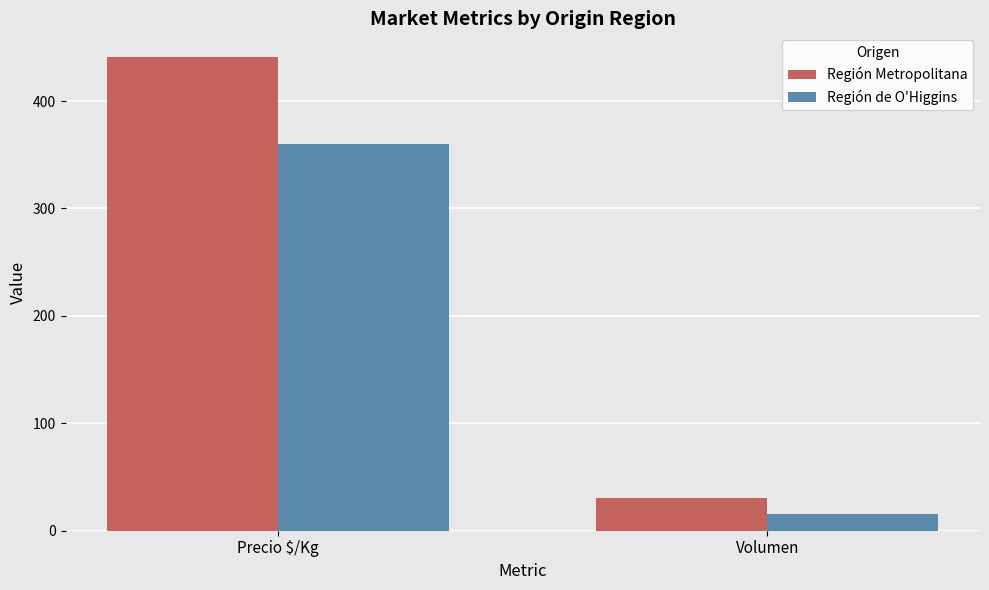

Is the value of Región Metropolitana at Volumen greater than the value of Región de O'Higgins at Volumen?

Yes